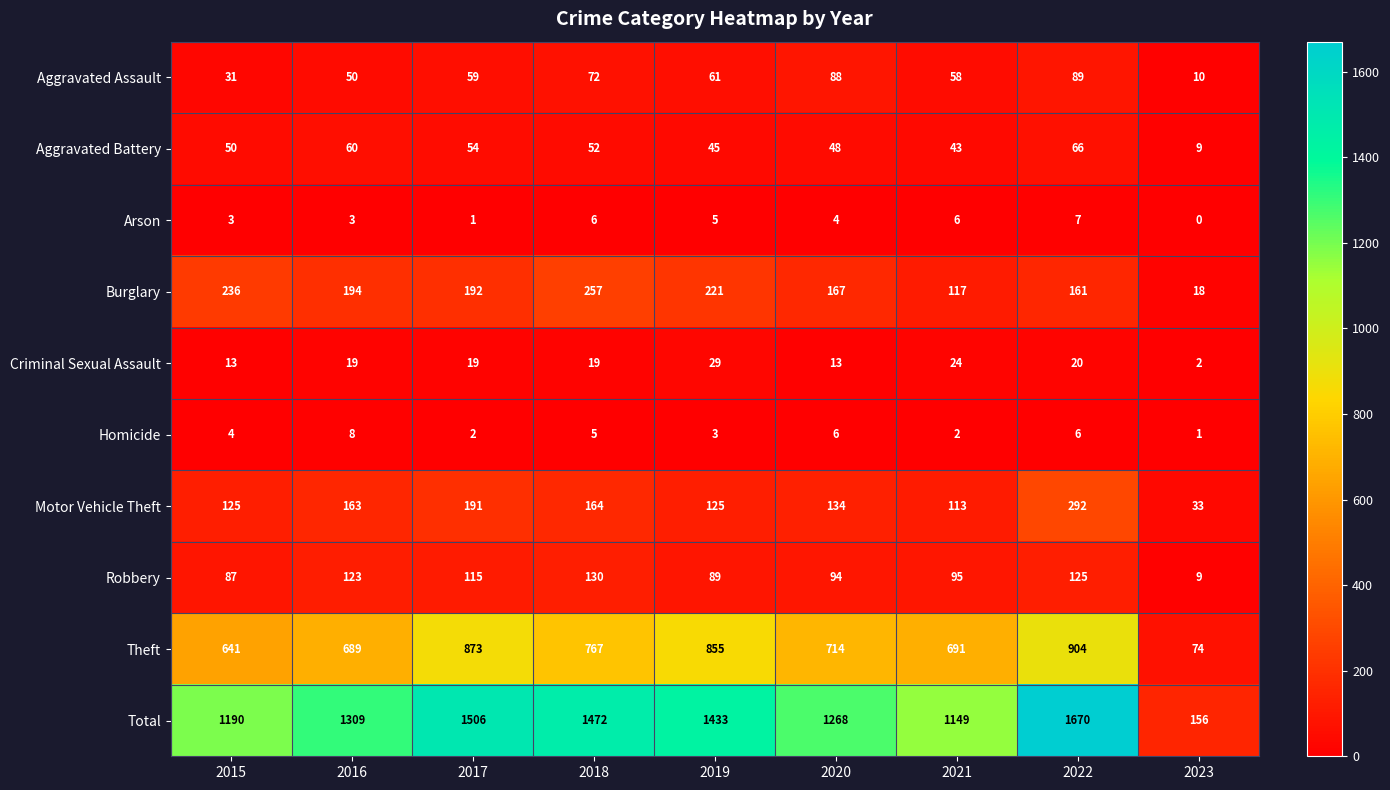

What is the difference between the maximum and minimum values in the Aggravated Assault series?

79